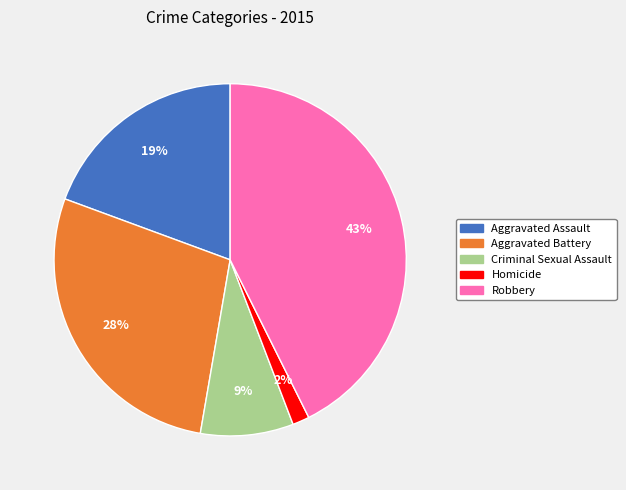

How many slices are in this pie chart?

5